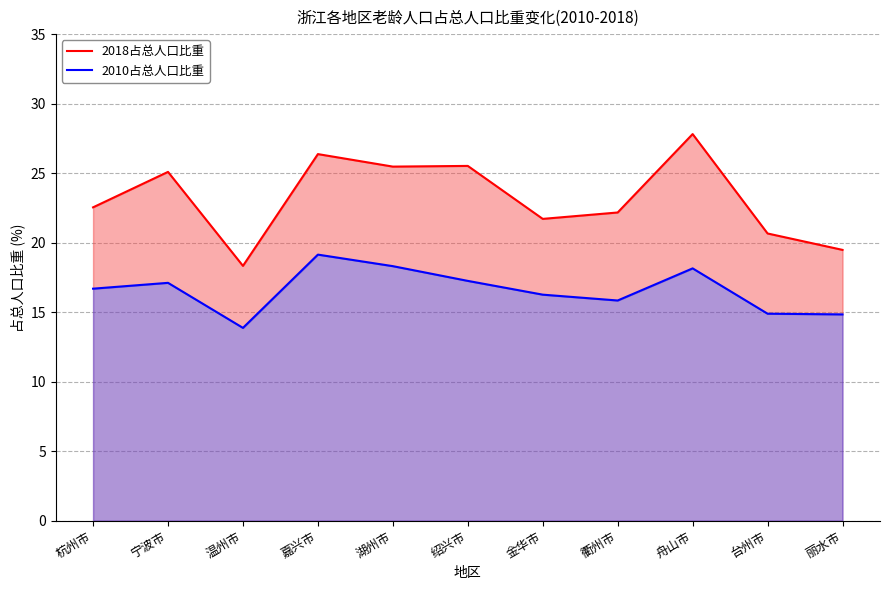

True or false: 2010占总人口比重 and 2018占总人口比重 cross at least once.

False